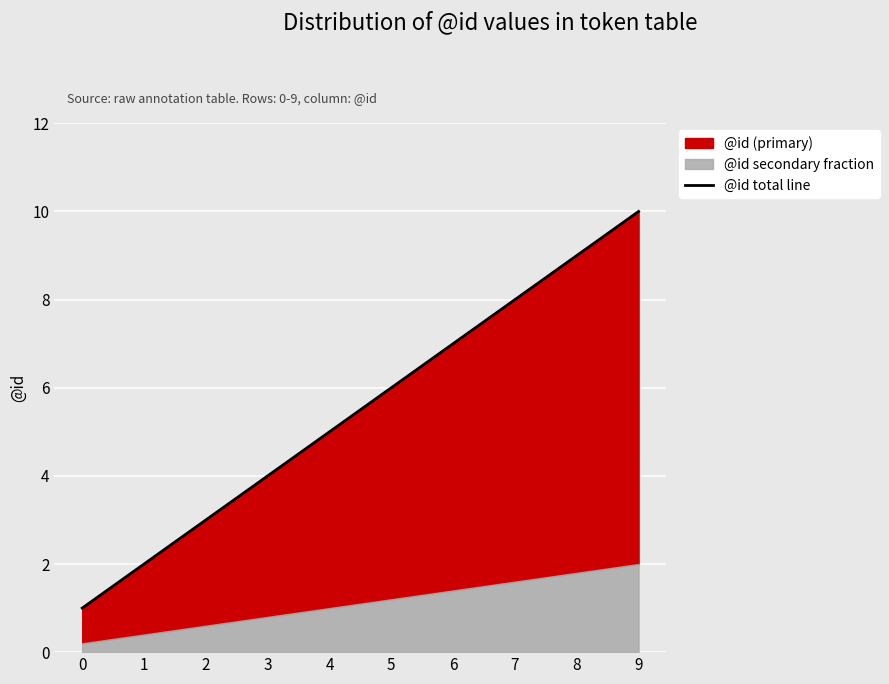

The value at 4 is 3. True or false?

False